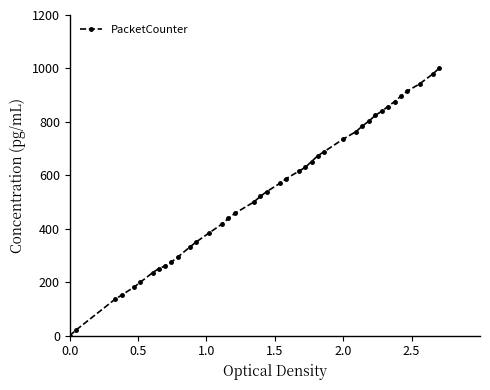

How many data points are above 569?

20